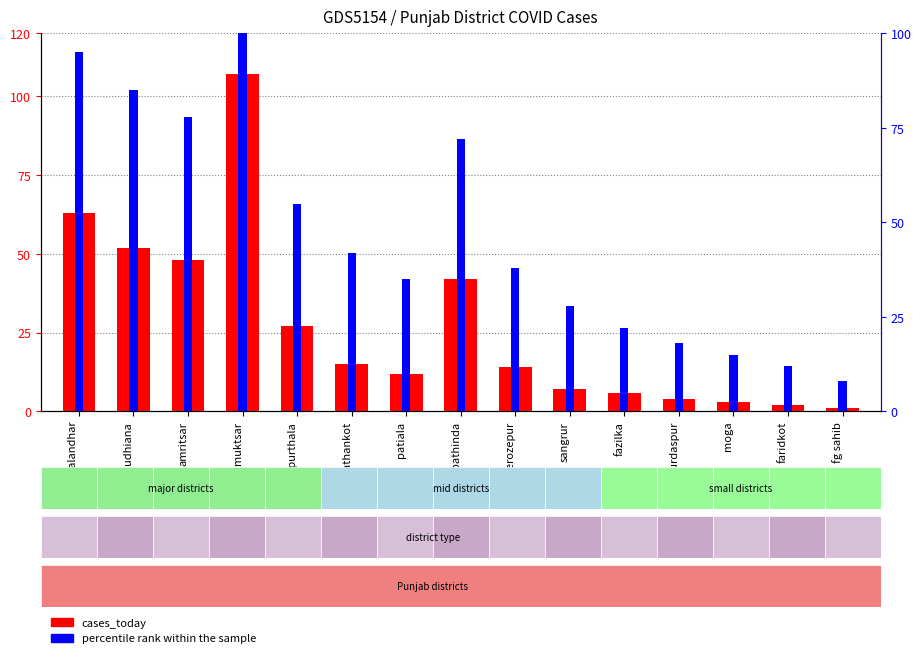

What is the sum of all percentile rank within the sample values?

703